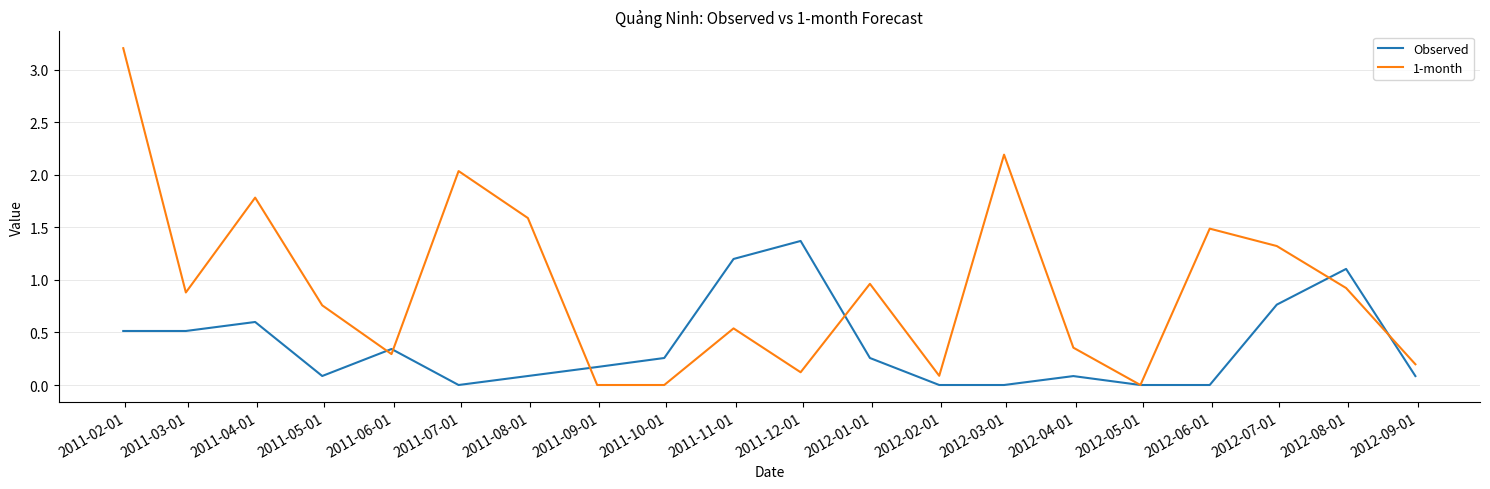

Which series has the largest range (max minus min)?

1-month